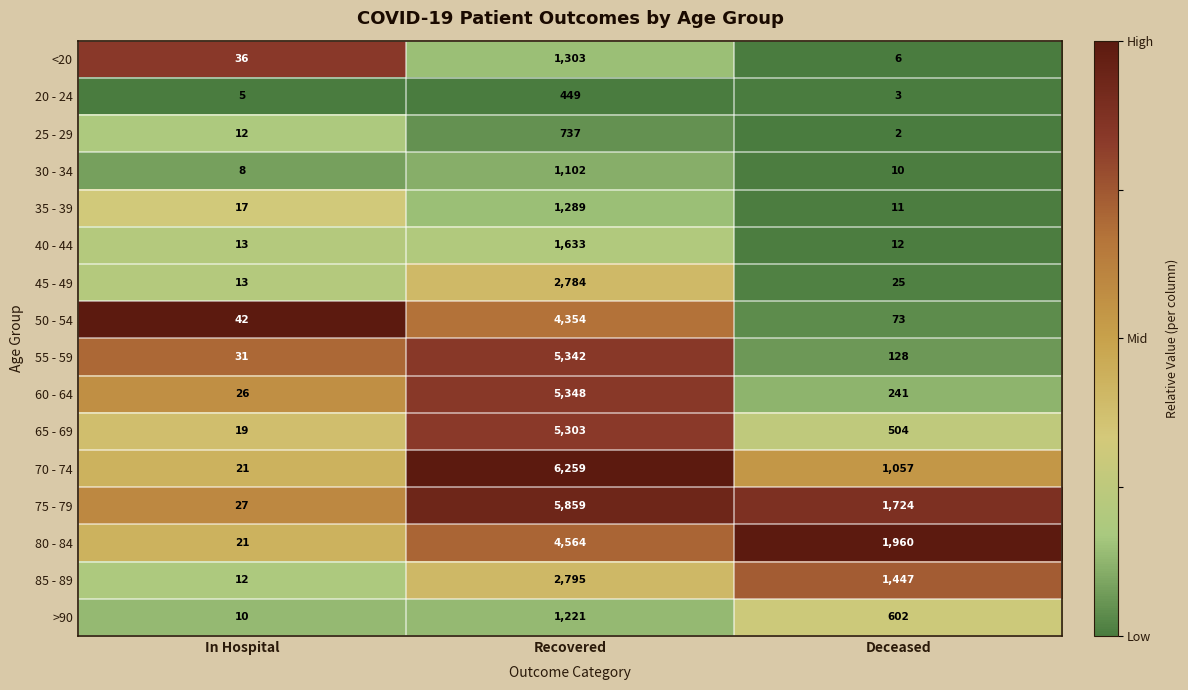

Count the 70 - 74 values in the range 21 to 6259.

3